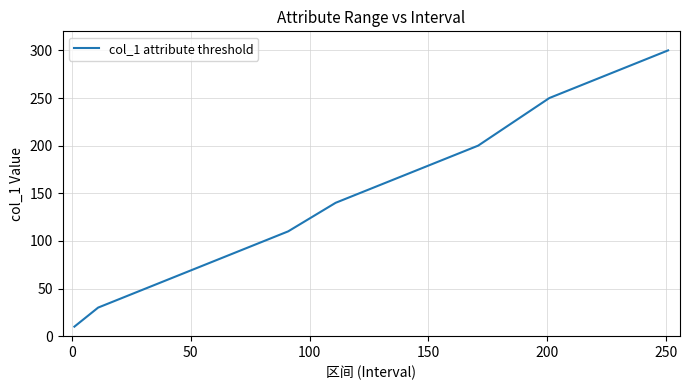

What is the minimum value shown in the chart?

10